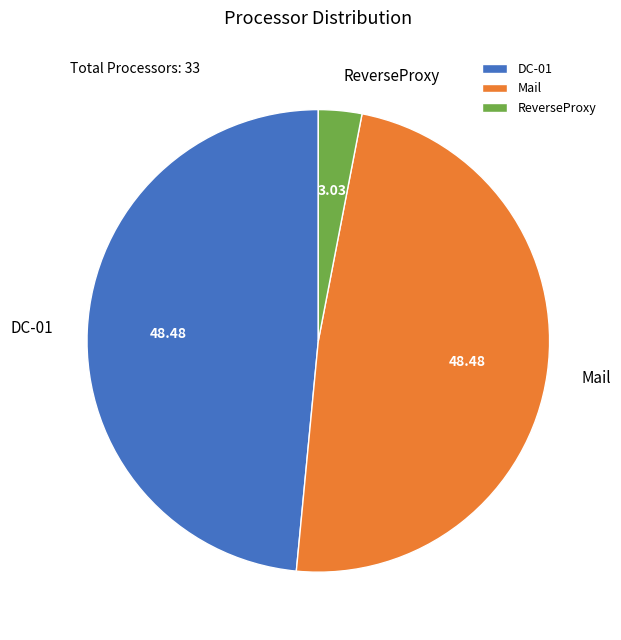

Approximately how many times larger is the value at Mail compared to ReverseProxy?

16.0